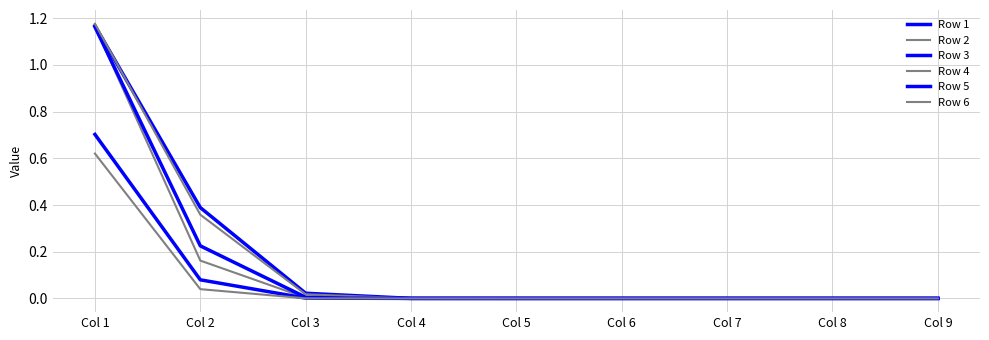

Is this an area chart (filled region under the line)?

No